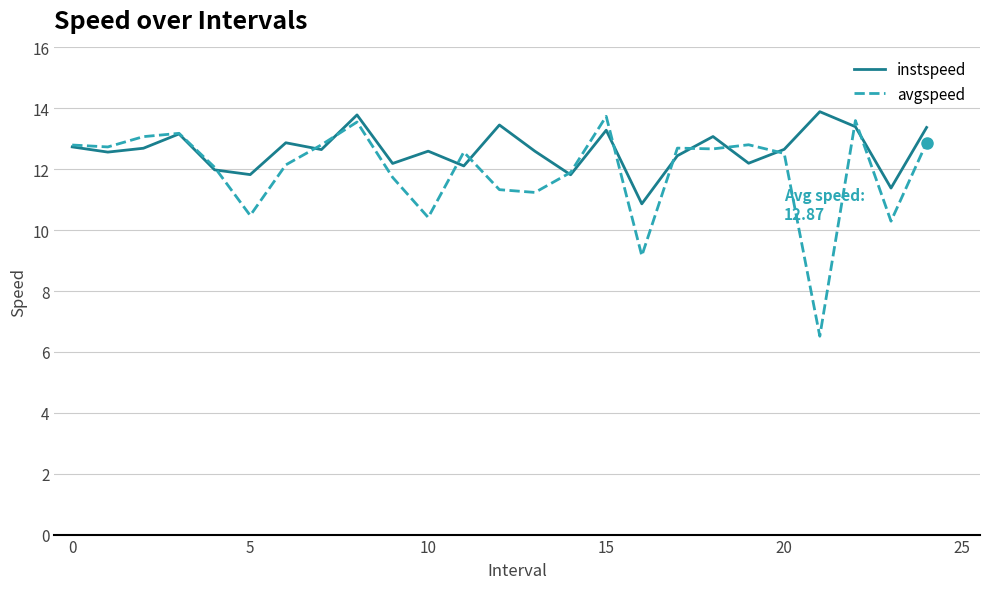

How many lines are shown in the chart?

2